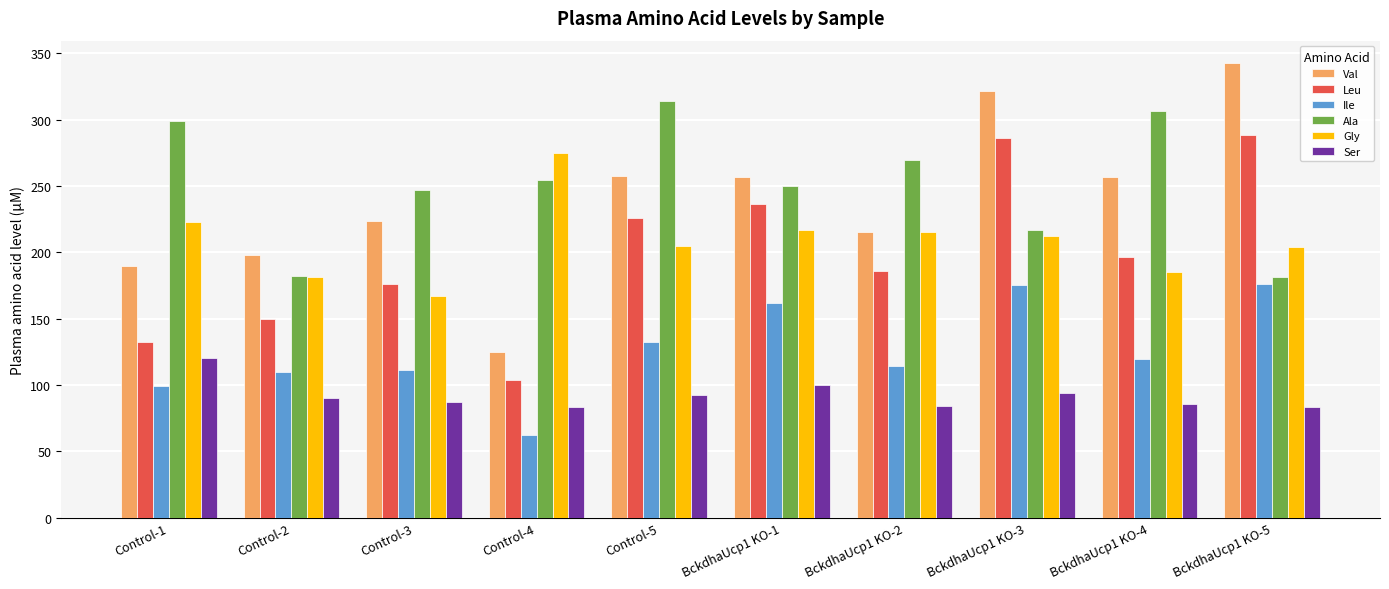

Which category has the highest value across all series?

BckdhaUcp1 KO-5